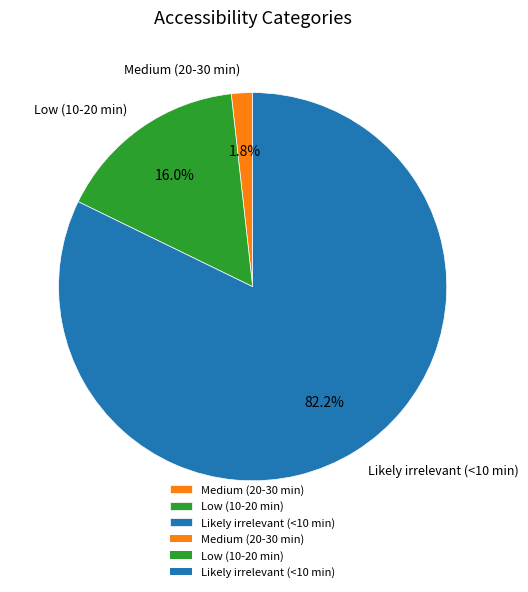

What percentage do Likely irrelevant (<10 min) and Medium (20-30 min) together represent?

84.0%